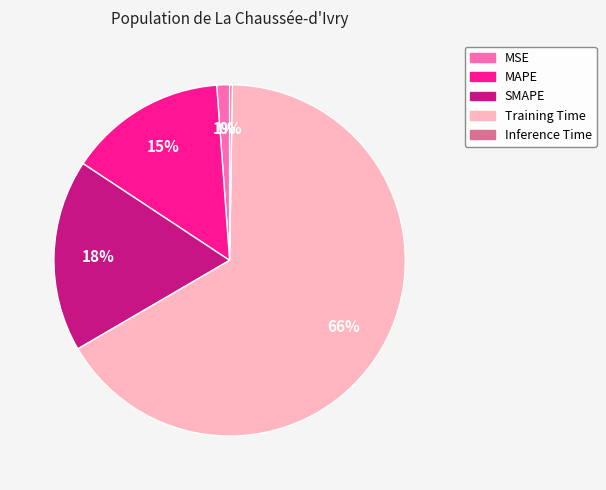

Does Training Time represent more than half of the total?

Yes